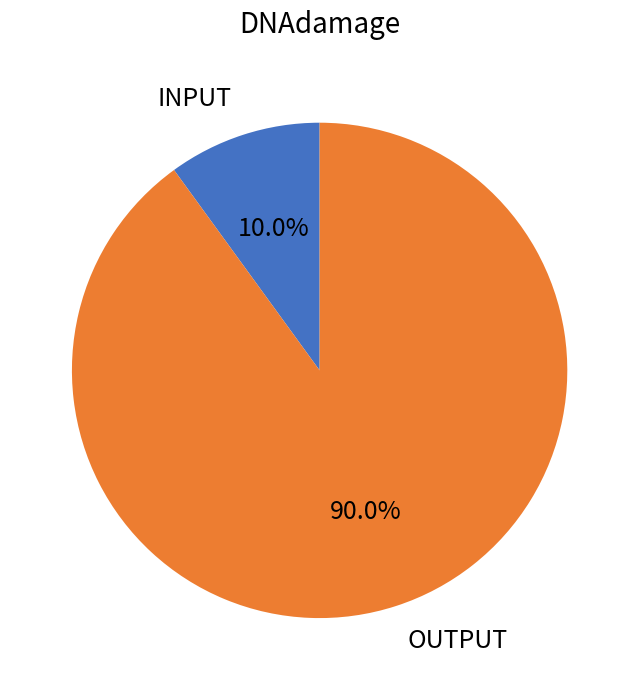

What is the smallest slice in the pie chart?

INPUT